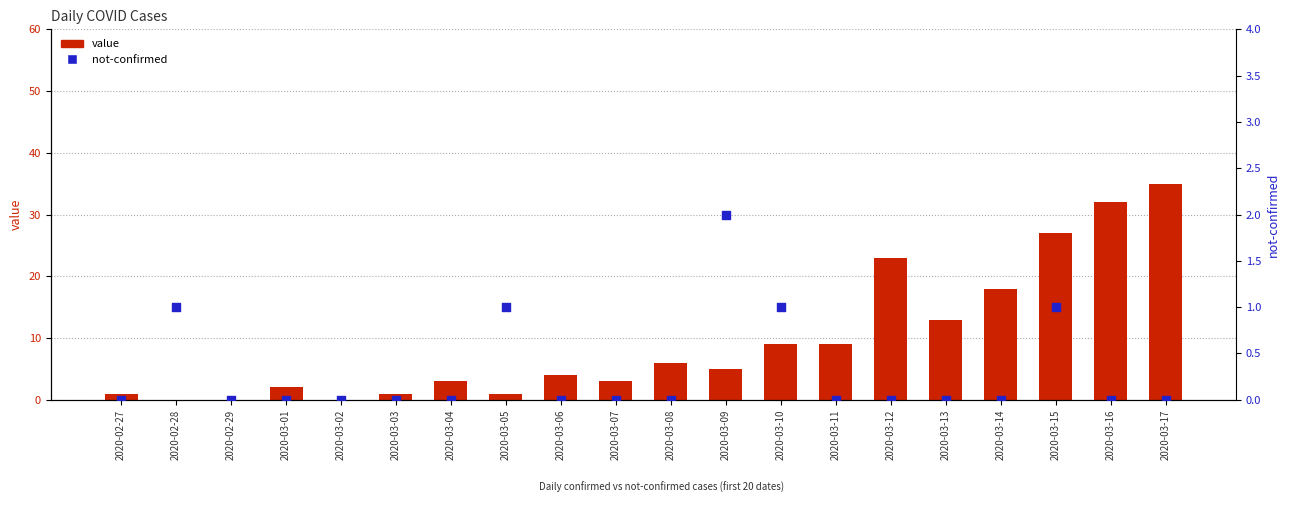

Which series has the largest total across all categories?

value